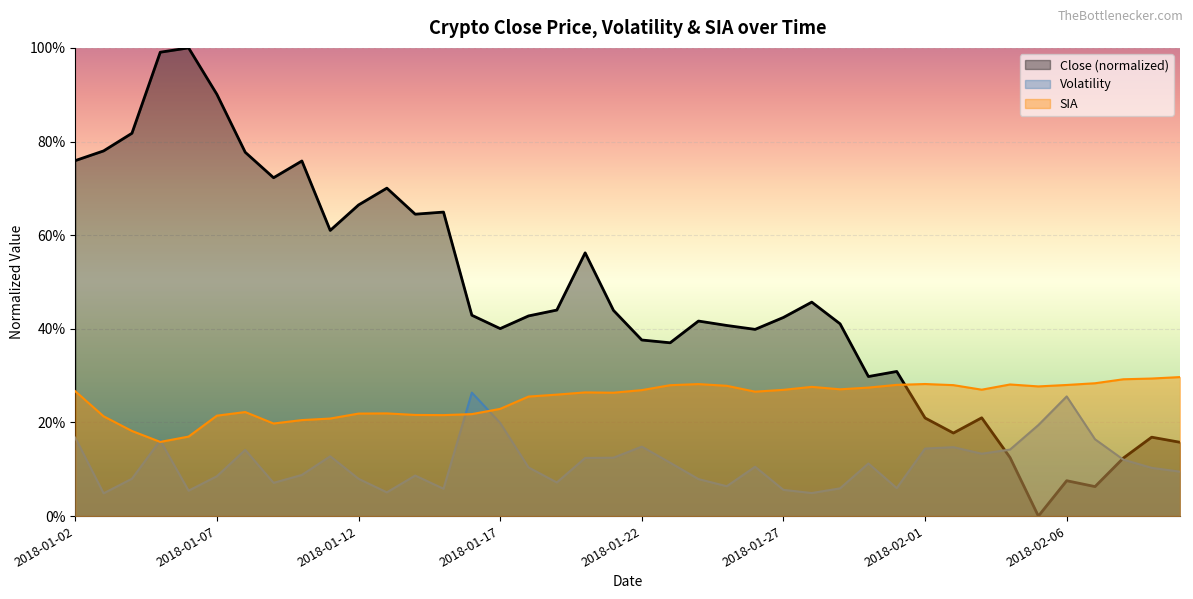

Reading right to left, transcribe all the data shown in this chart.

Close: 2018-02-10=0.2	2018-02-09=0.2	2018-02-08=0.1	2018-02-07=0.1	2018-02-06=0.1	2018-02-05=0.0	2018-02-04=0.1	2018-02-03=0.2	2018-02-02=0.2	2018-02-01=0.2	2018-01-31=0.3	2018-01-30=0.3	2018-01-29=0.4	2018-01-28=0.5	2018-01-27=0.4	2018-01-26=0.4	2018-01-25=0.4	2018-01-24=0.4	2018-01-23=0.4	2018-01-22=0.4	2018-01-21=0.4	2018-01-20=0.6	2018-01-19=0.4	2018-01-18=0.4	2018-01-17=0.4	2018-01-16=0.4	2018-01-15=0.6	2018-01-14=0.6	2018-01-13=0.7	2018-01-12=0.7	2018-01-11=0.6	2018-01-10=0.8	2018-01-09=0.7	2018-01-08=0.8	2018-01-07=0.9	2018-01-06=1.0	2018-01-05=1.0	2018-01-04=0.8	2018-01-03=0.8	2018-01-02=0.8
Volatility: 2018-02-10=0.1	2018-02-09=0.1	2018-02-08=0.1	2018-02-07=0.2	2018-02-06=0.3	2018-02-05=0.2	2018-02-04=0.1	2018-02-03=0.1	2018-02-02=0.1	2018-02-01=0.1	2018-01-31=0.1	2018-01-30=0.1	2018-01-29=0.1	2018-01-28=0.0	2018-01-27=0.1	2018-01-26=0.1	2018-01-25=0.1	2018-01-24=0.1	2018-01-23=0.1	2018-01-22=0.1	2018-01-21=0.1	2018-01-20=0.1	2018-01-19=0.1	2018-01-18=0.1	2018-01-17=0.2	2018-01-16=0.3	2018-01-15=0.1	2018-01-14=0.1	2018-01-13=0.1	2018-01-12=0.1	2018-01-11=0.1	2018-01-10=0.1	2018-01-09=0.1	2018-01-08=0.1	2018-01-07=0.1	2018-01-06=0.1	2018-01-05=0.2	2018-01-04=0.1	2018-01-03=0.0	2018-01-02=0.2
SIA: 2018-02-10=0.3	2018-02-09=0.3	2018-02-08=0.3	2018-02-07=0.3	2018-02-06=0.3	2018-02-05=0.3	2018-02-04=0.3	2018-02-03=0.3	2018-02-02=0.3	2018-02-01=0.3	2018-01-31=0.3	2018-01-30=0.3	2018-01-29=0.3	2018-01-28=0.3	2018-01-27=0.3	2018-01-26=0.3	2018-01-25=0.3	2018-01-24=0.3	2018-01-23=0.3	2018-01-22=0.3	2018-01-21=0.3	2018-01-20=0.3	2018-01-19=0.3	2018-01-18=0.3	2018-01-17=0.2	2018-01-16=0.2	2018-01-15=0.2	2018-01-14=0.2	2018-01-13=0.2	2018-01-12=0.2	2018-01-11=0.2	2018-01-10=0.2	2018-01-09=0.2	2018-01-08=0.2	2018-01-07=0.2	2018-01-06=0.2	2018-01-05=0.2	2018-01-04=0.2	2018-01-03=0.2	2018-01-02=0.3